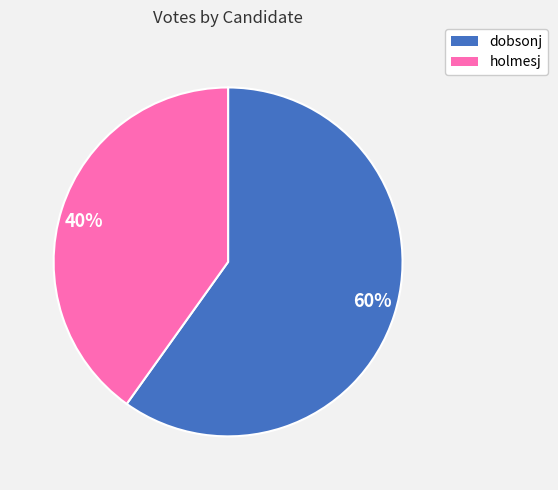

Which slice represents more than half of the pie?

dobsonj